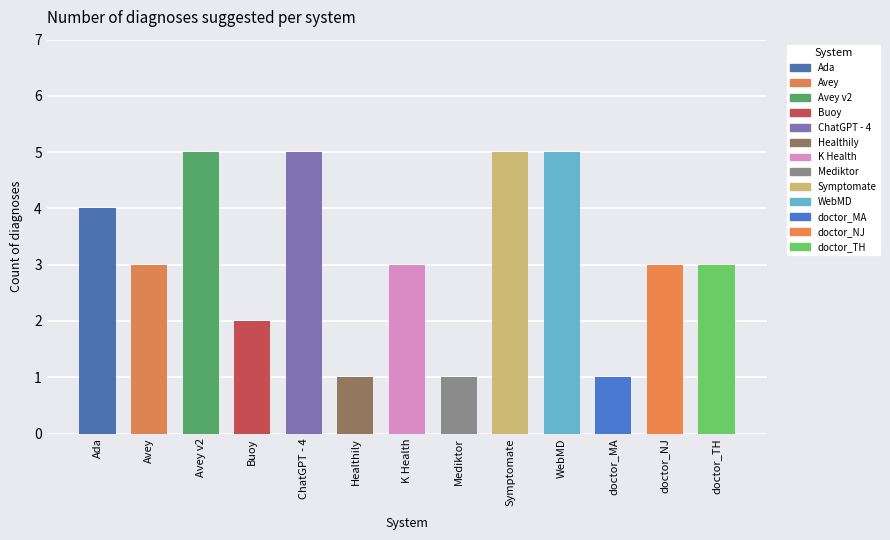

What is the difference between the values at ChatGPT - 4 and Mediktor?

4